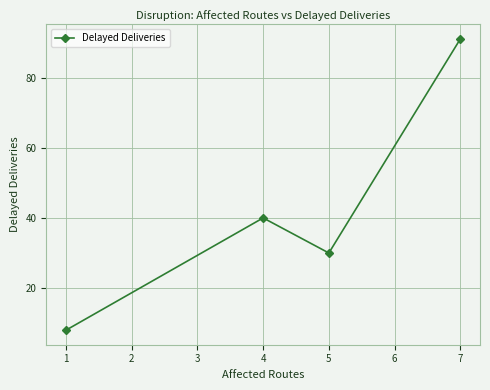

Reading left to right, list all the values displayed in this chart.

8	40	30	91